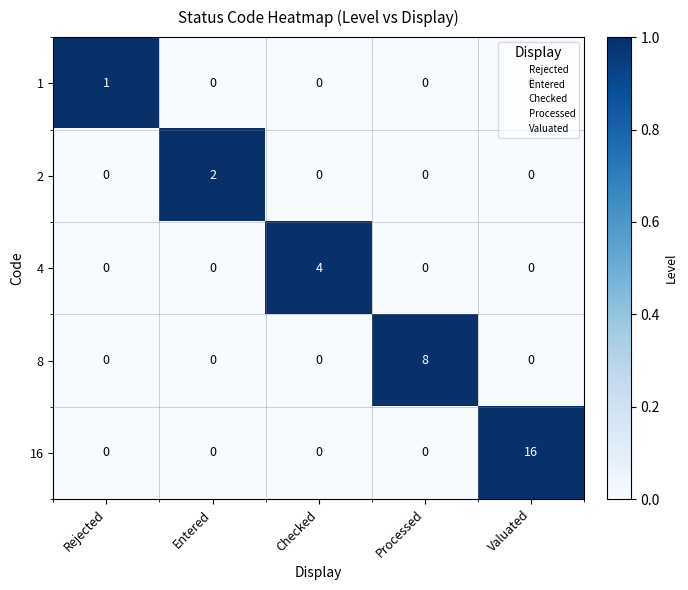

The 8 series shows 13 at Processed. True or false?

False